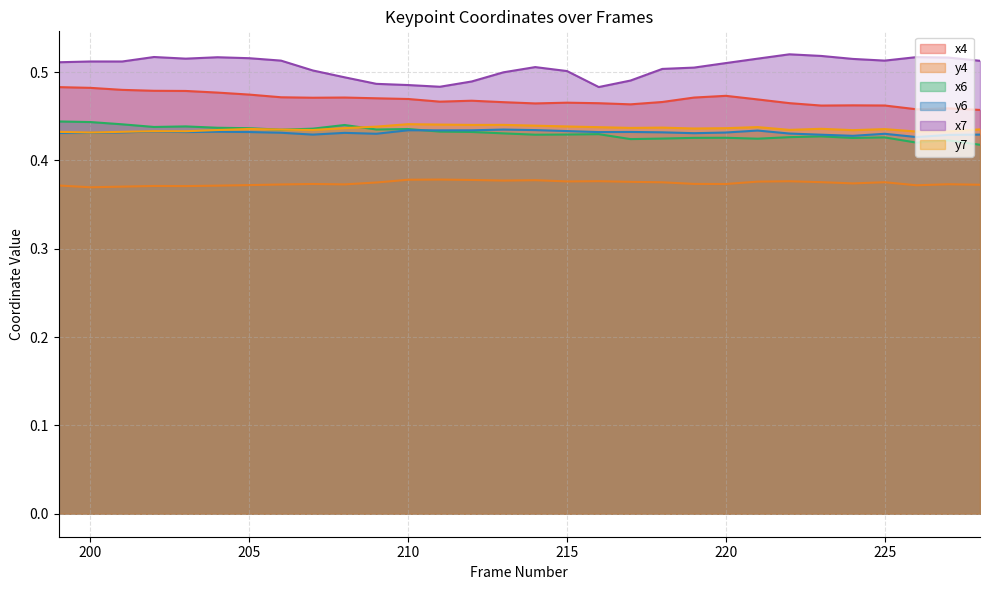

True or false: x6 has a value of 0.4 at 224.

True